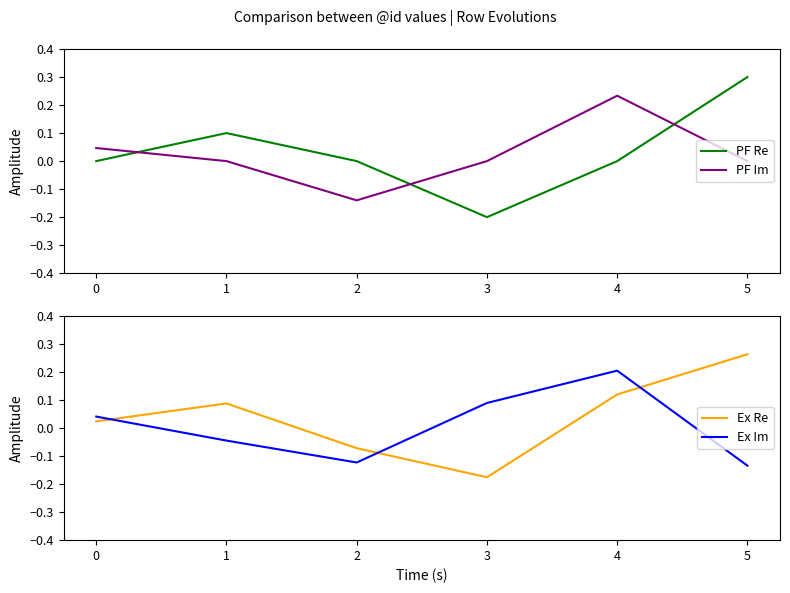

Which category has the highest value in the PF Re series?

5